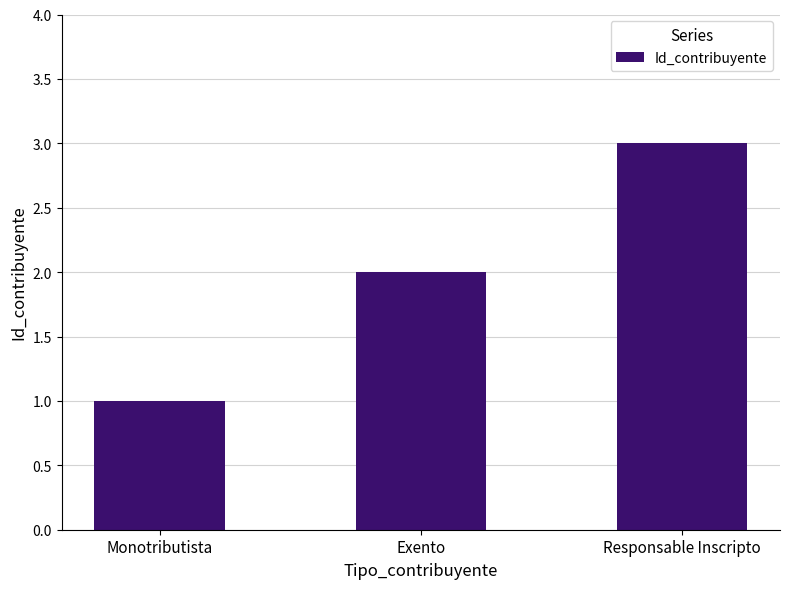

List the labels in order of value, largest first.

Responsable Inscripto, Exento, Monotributista